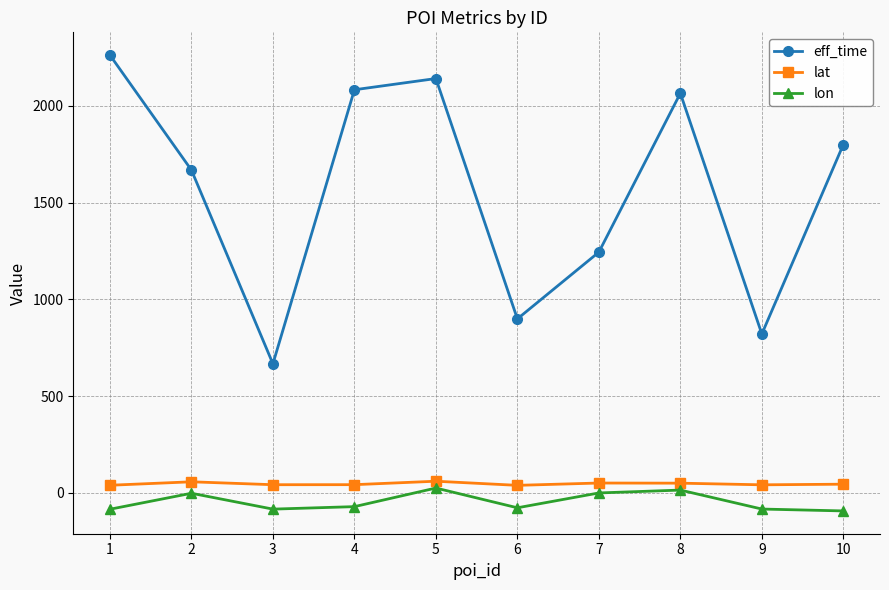

What is the highest value of the lat series?

60.2